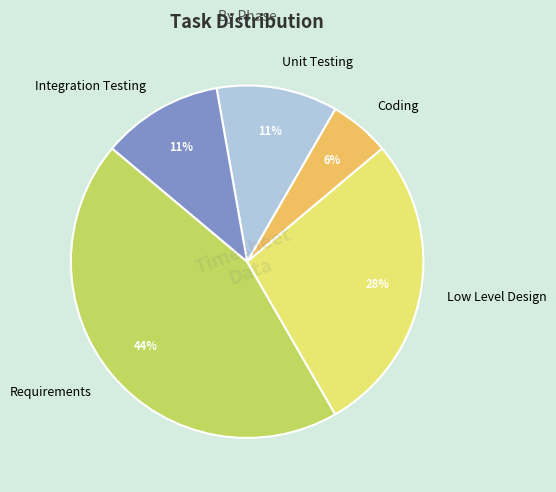

Which category has the biggest portion of the pie?

Requirements